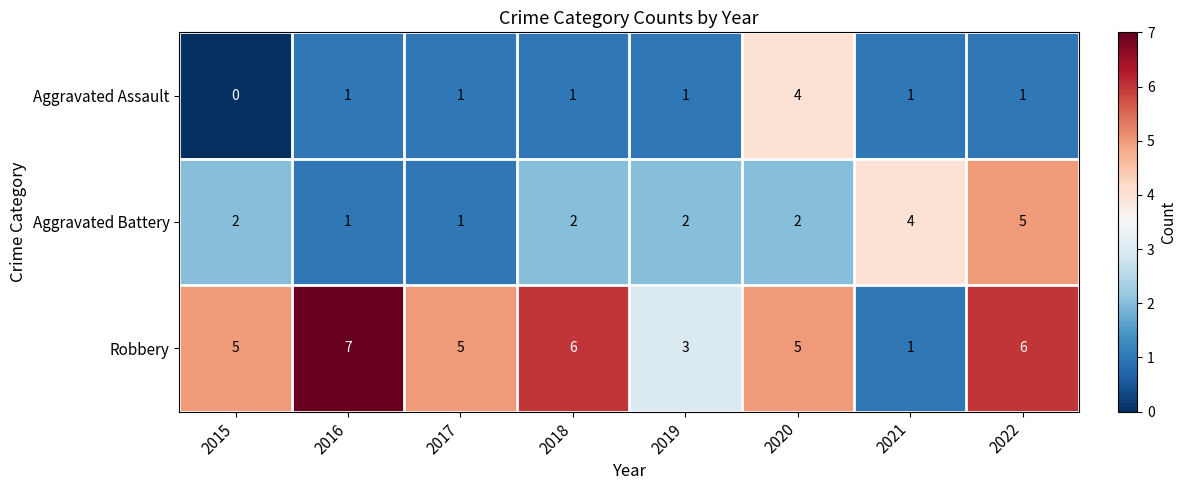

Reading right to left, extract all data points from this chart.

Aggravated Assault: 1	1	4	1	1	1	1	0
Aggravated Battery: 5	4	2	2	2	1	1	2
Robbery: 6	1	5	3	6	5	7	5